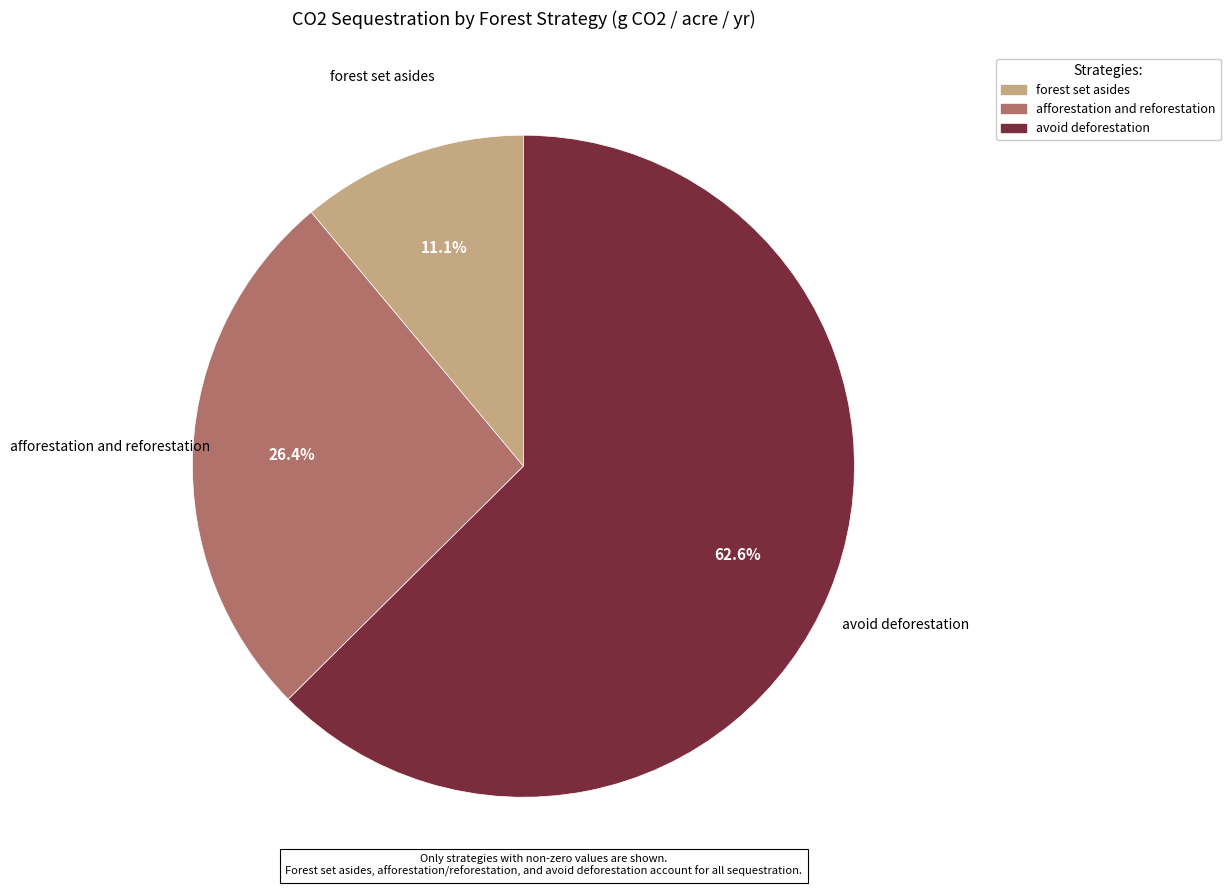

To the nearest percent, what percentage of the pie is avoid deforestation?

63%